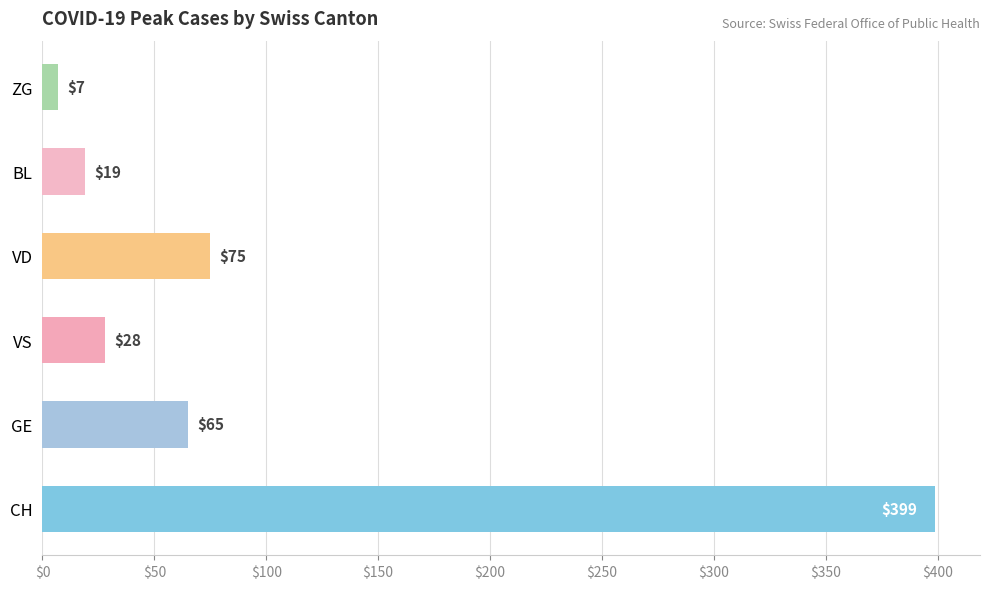

At which label is the value closest to 203?

VD